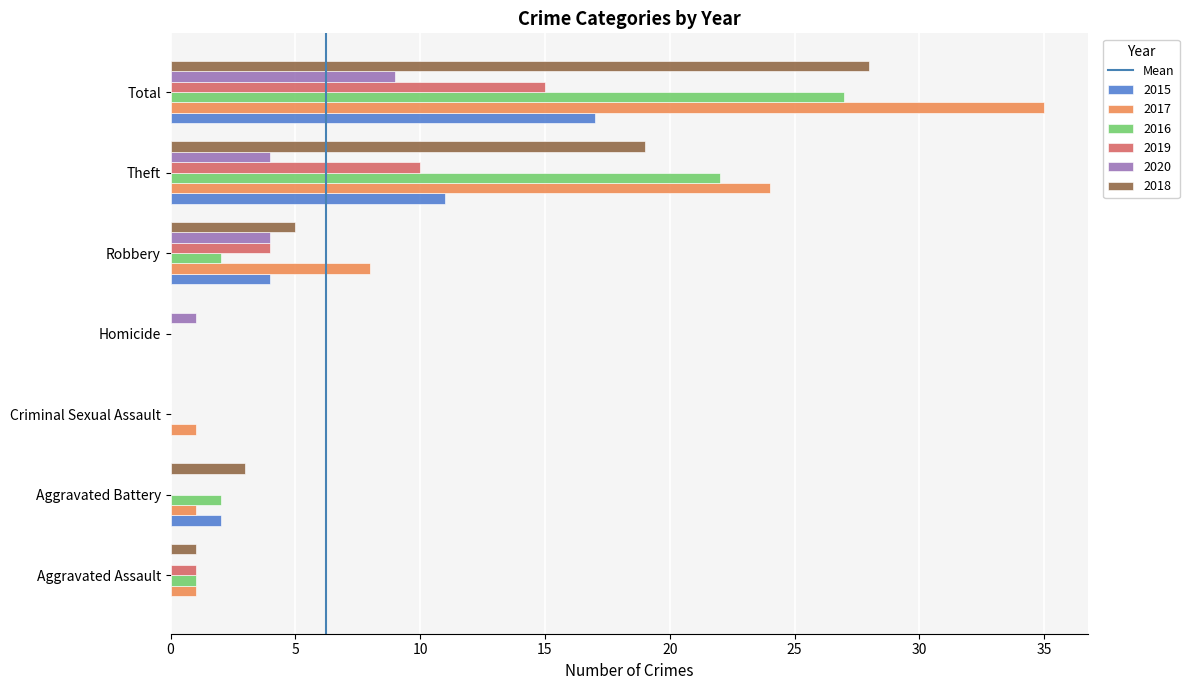

What is the sum of the 2018 values at Aggravated Assault and Robbery?

6